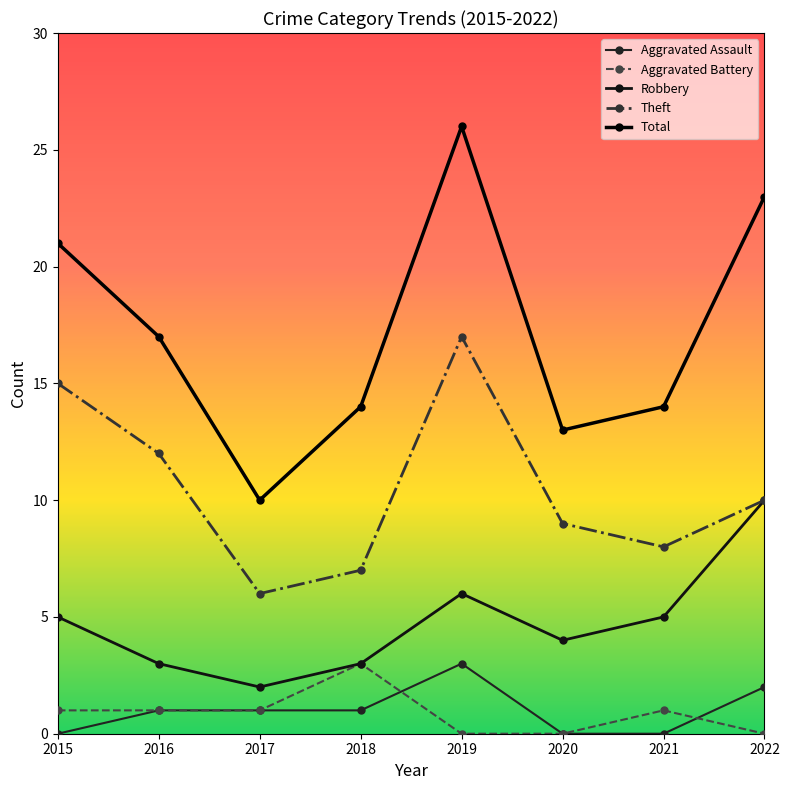

How many lines are shown in the chart?

5